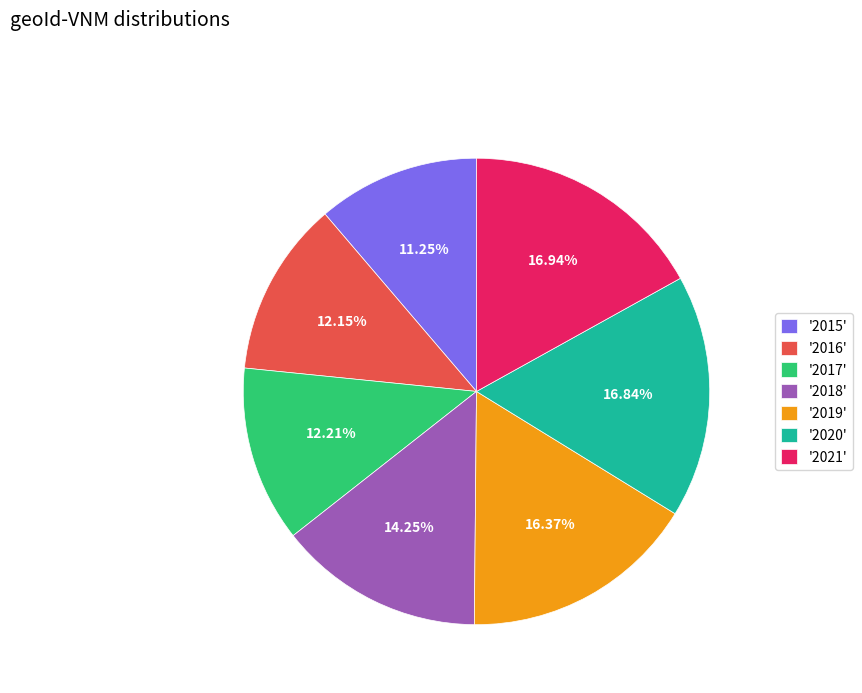

Approximately how many times larger is the value at '2017' compared to '2016'?

1.0